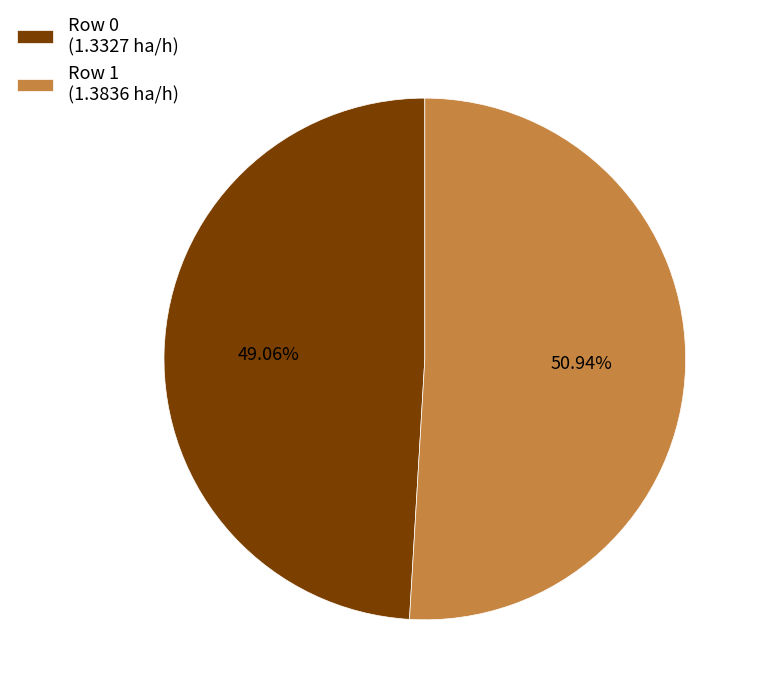

Which slice is the smallest?

Row 0